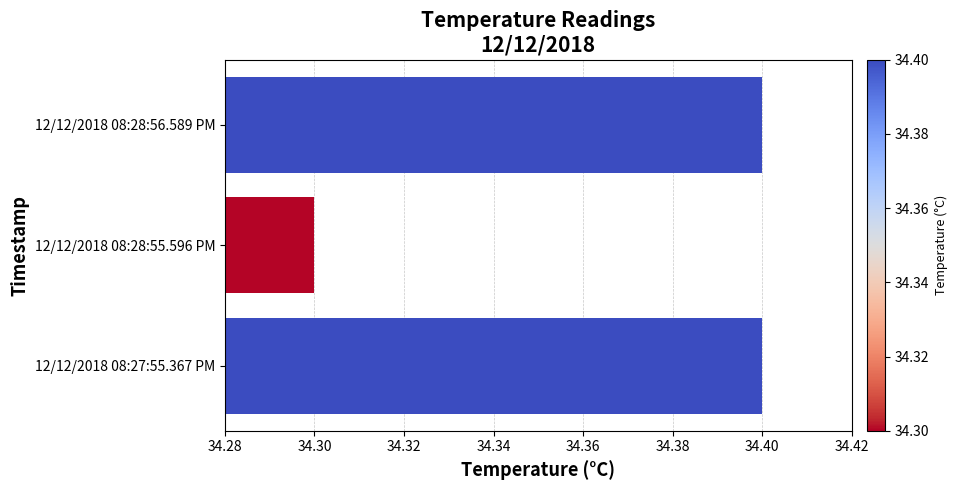

What is the sum of all values?

103.1